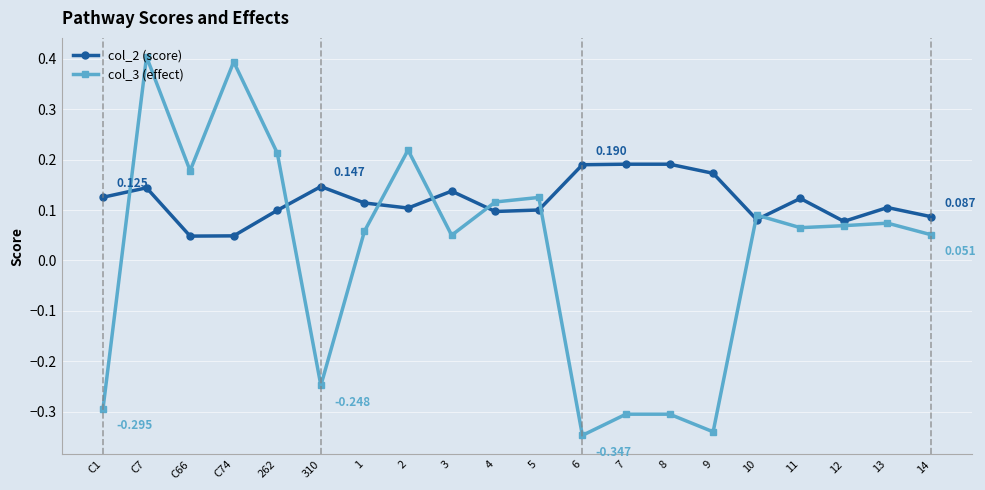

The col_2 (score) series shows 0.0 at 10. True or false?

False